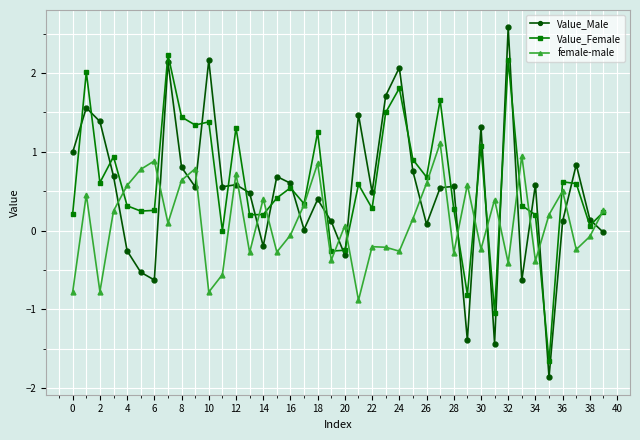

What is the highest value of the female-male series?

1.1